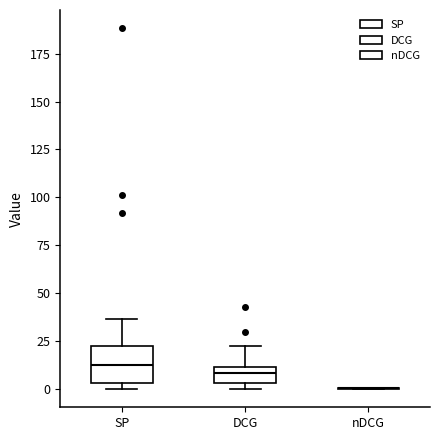

Reading left to right, transcribe this box plot: for each box, give where its median line is, the range the box spans, and where its two whiskers end, as read against the y-axis. The values are not printed on the chart, so give them approximately, as read against the axis.

SP: median 10, box 5 to 25, whiskers 0 to 35
DCG: median 10 (inside the box), box 5 to 10, whiskers 0 to 25
nDCG: box collapsed to a line at 0, whiskers 0 to 0